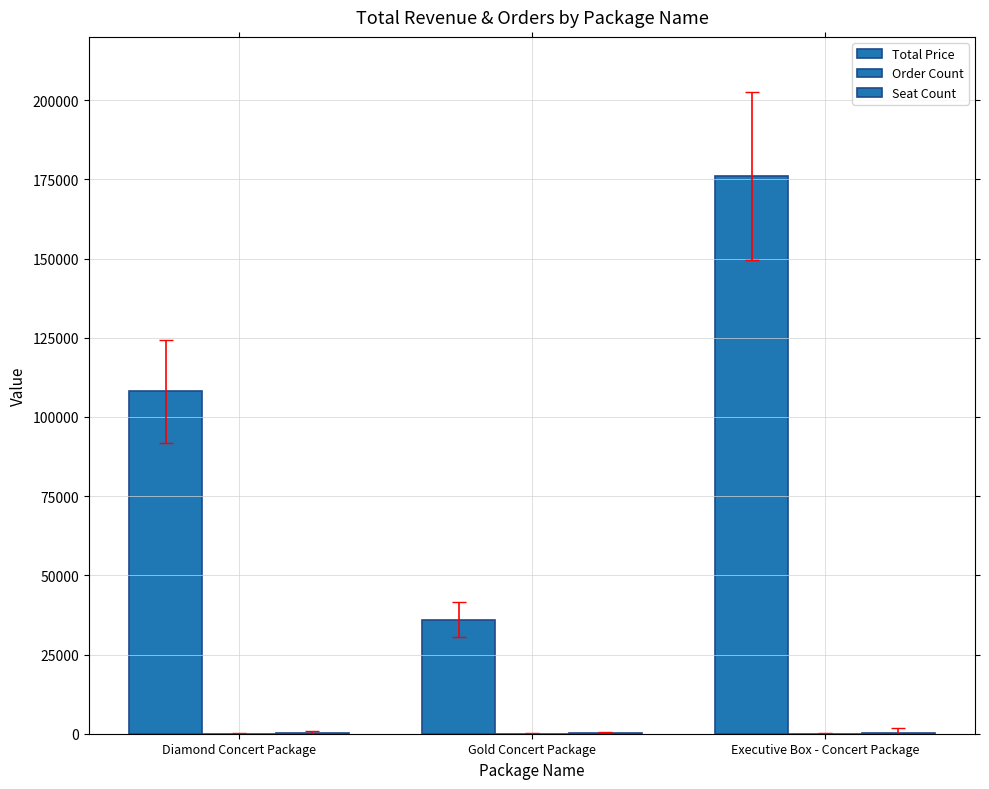

Which category has the highest value in the Total Price series?

Executive Box - Concert Package